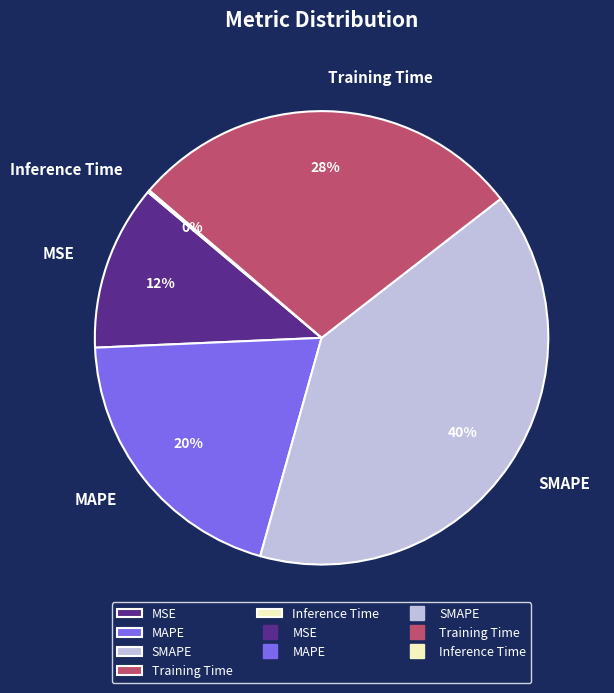

Which category has the biggest portion of the pie?

SMAPE